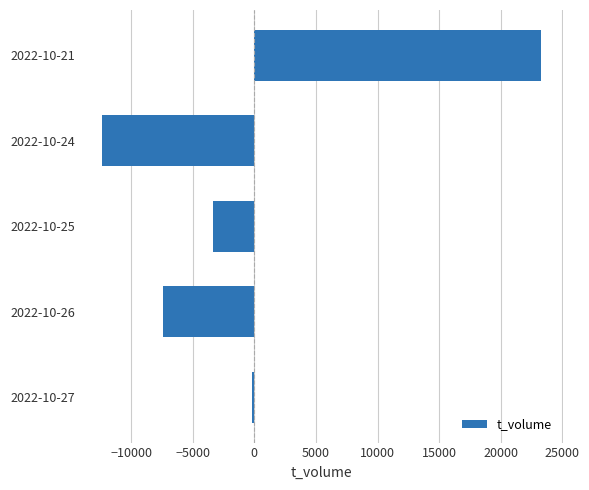

Which has a higher value, 2022-10-21 or 2022-10-24?

2022-10-21